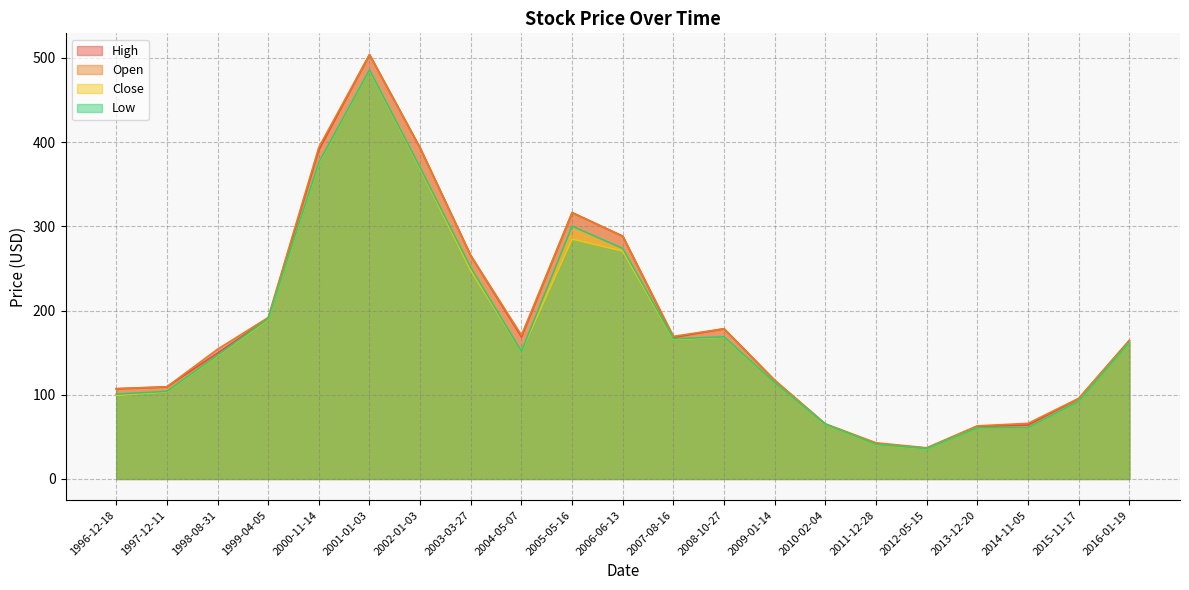

In Open, how many points are higher than both neighbors (excluding endpoints)?

3